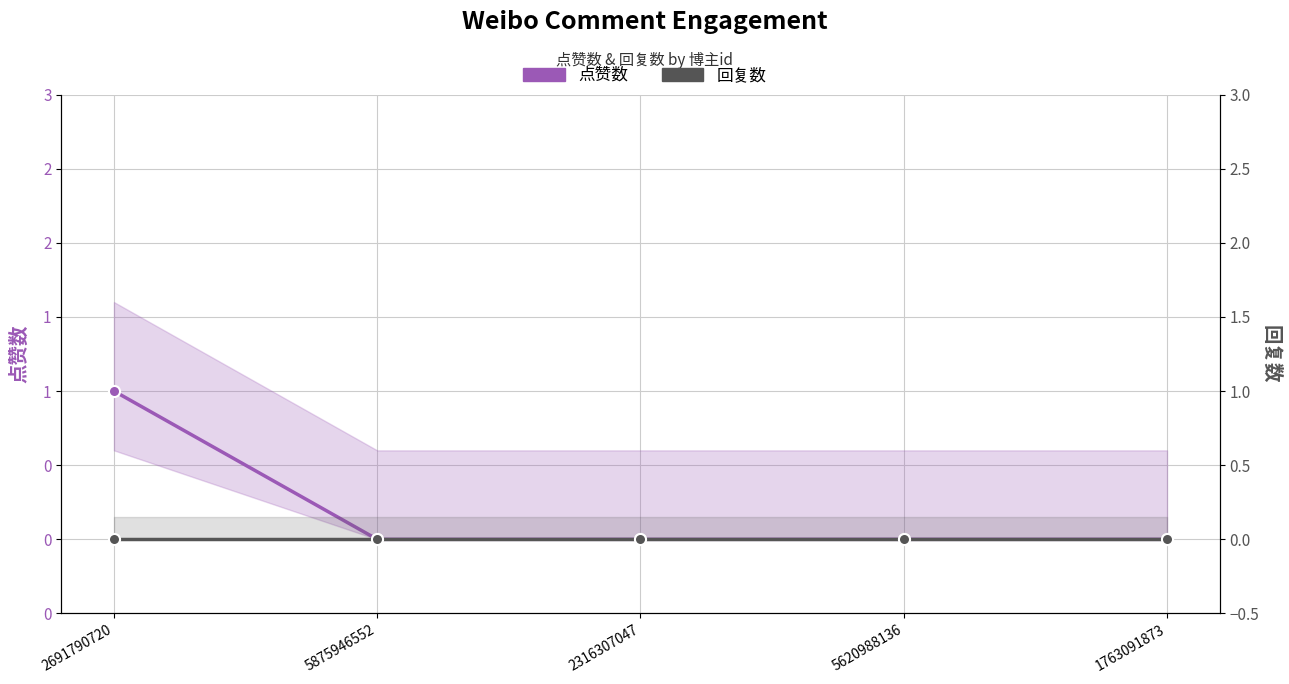

Which series has the largest range (max minus min)?

点赞数